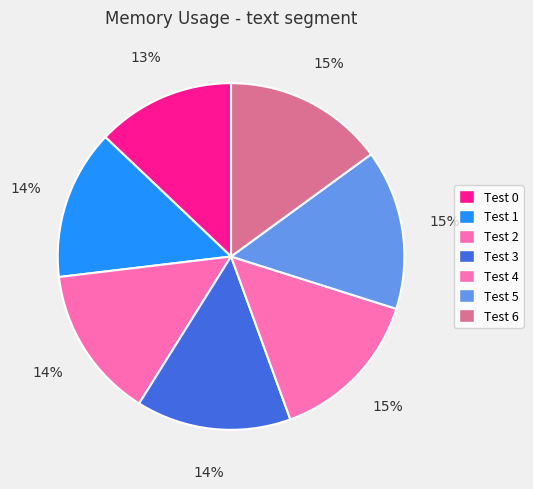

To the nearest percent, what percentage of the pie is Test 0?

13%